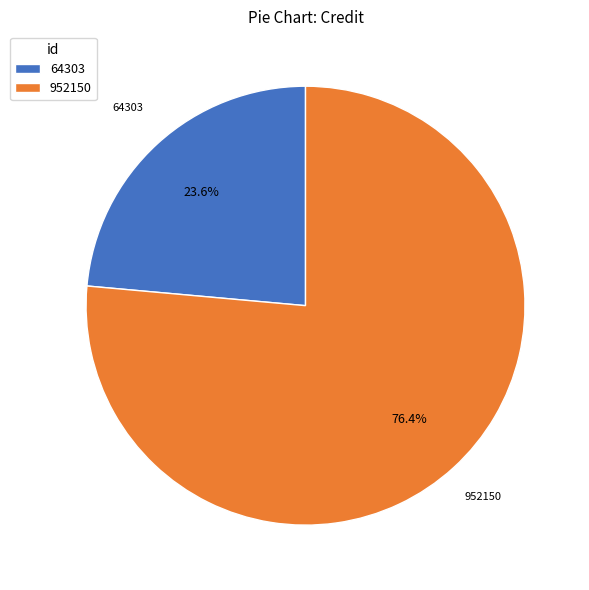

How many segments does this pie chart have?

2